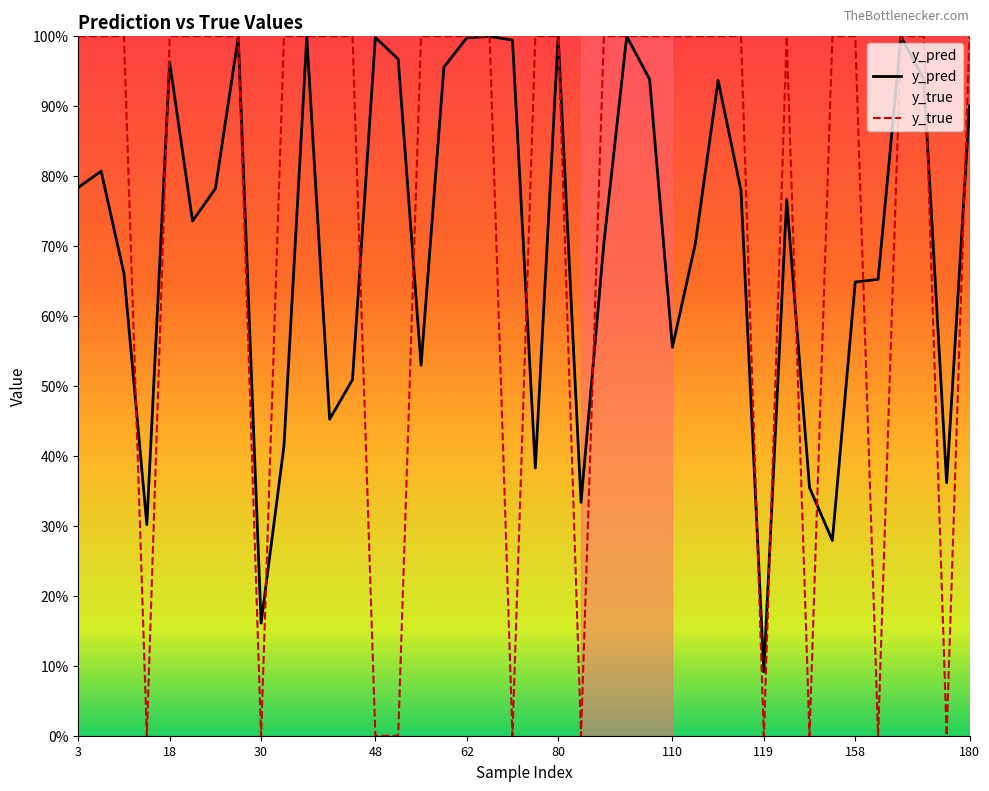

Rank the series by their maximum value, from highest to lowest.

y_true, y_pred